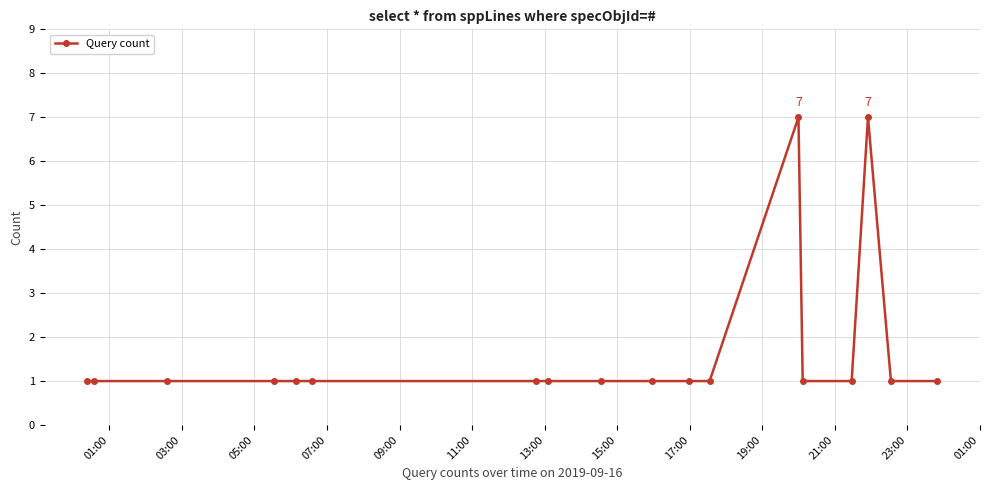

What is the maximum value shown in the chart?

7